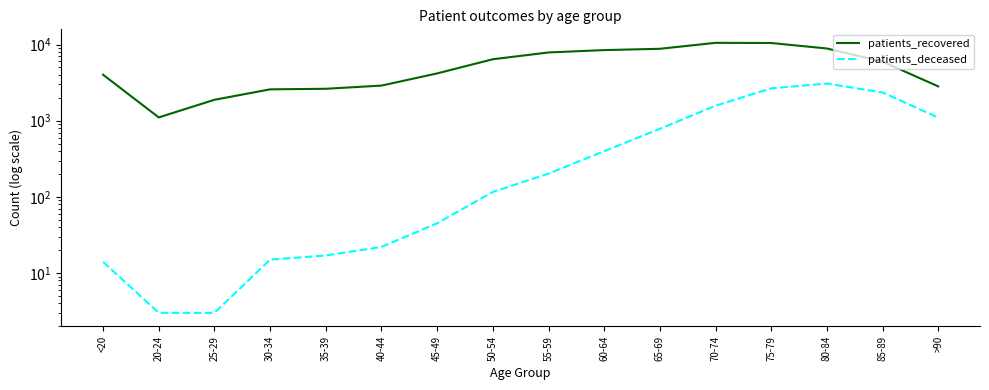

Reading left to right, list all the values displayed in this chart.

patients_recovered: 4013	1105	1883	2582	2626	2893	4180	6414	7876	8460	8799	10537	10484	8880	5971	2824
patients_deceased: 14	3	3	15	17	22	45	116	202	398	782	1575	2662	3077	2349	1099